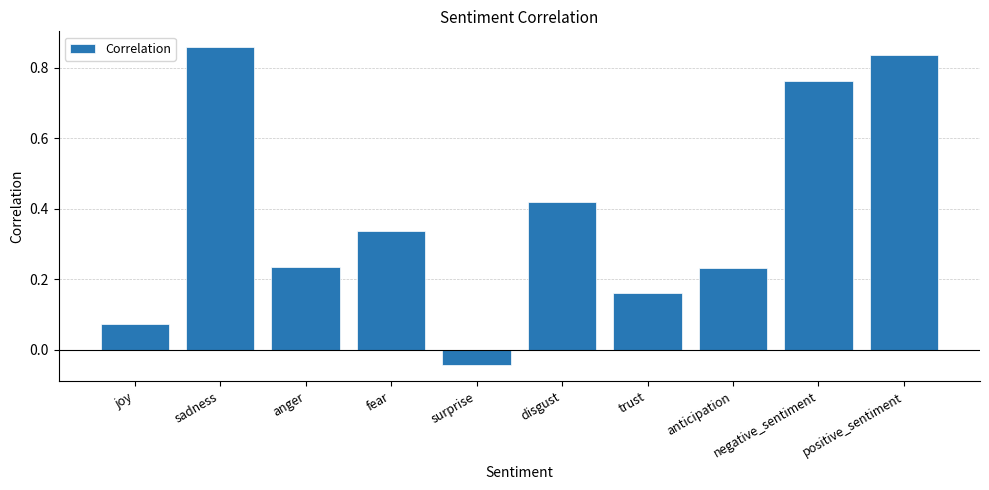

How many bars are there in total?

10